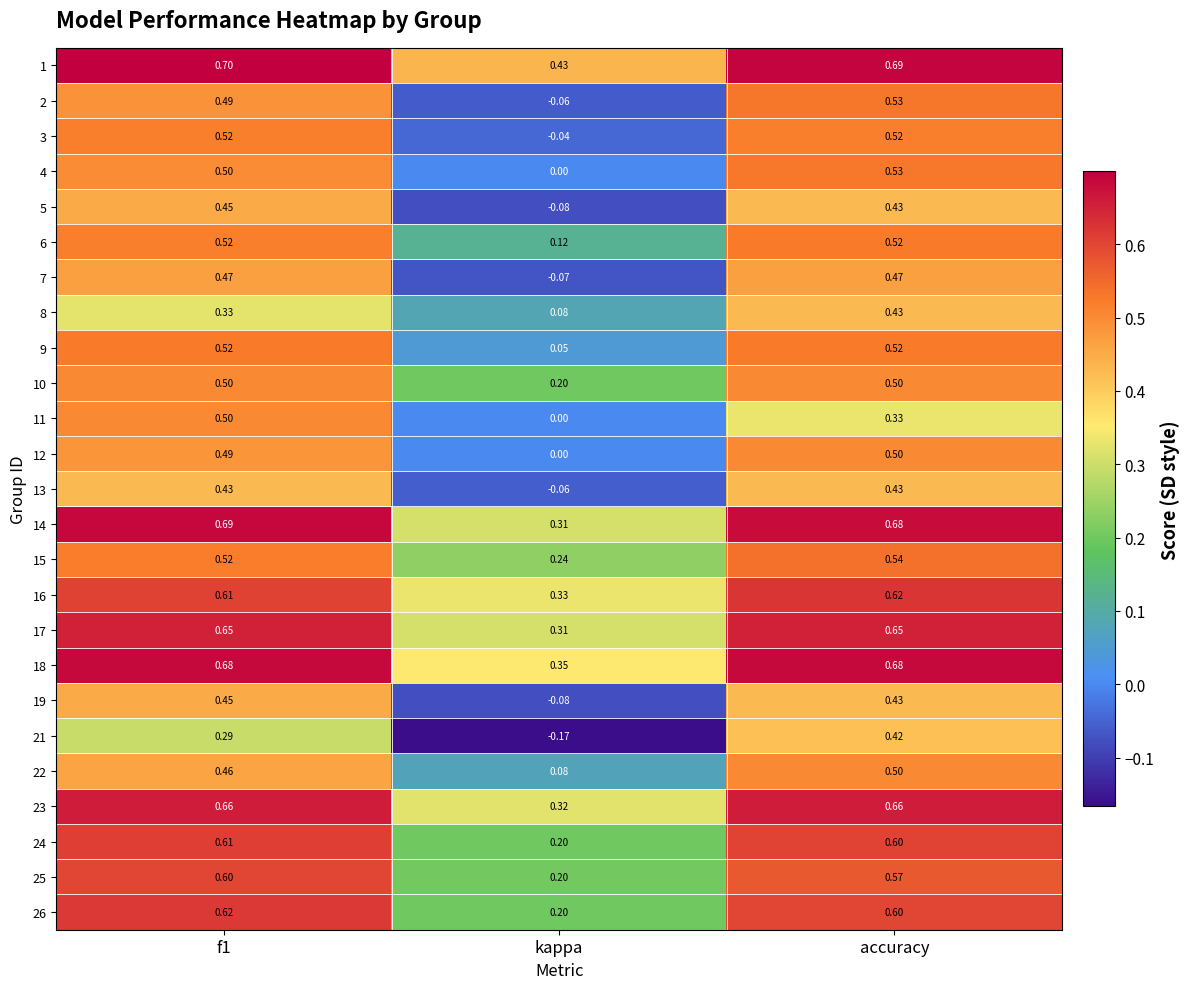

Which category has the lowest value across all series?

kappa